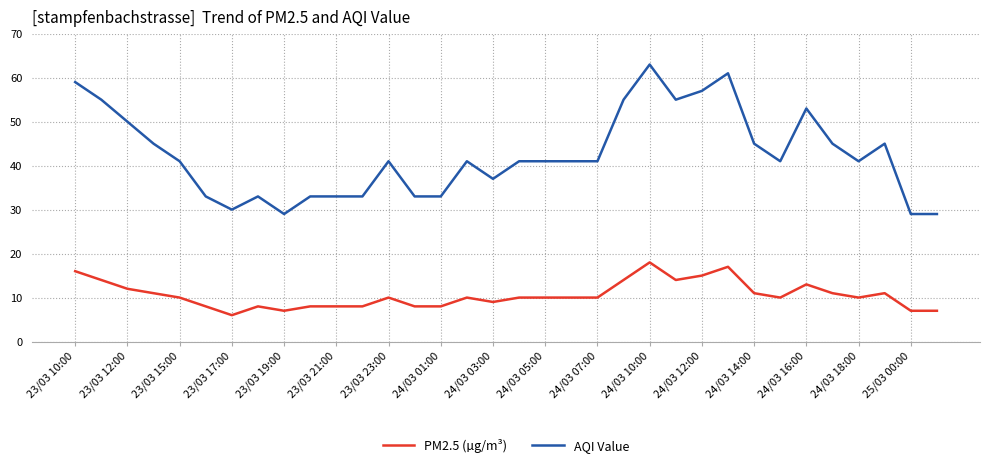

Which series has the largest total across all categories?

AQI Value